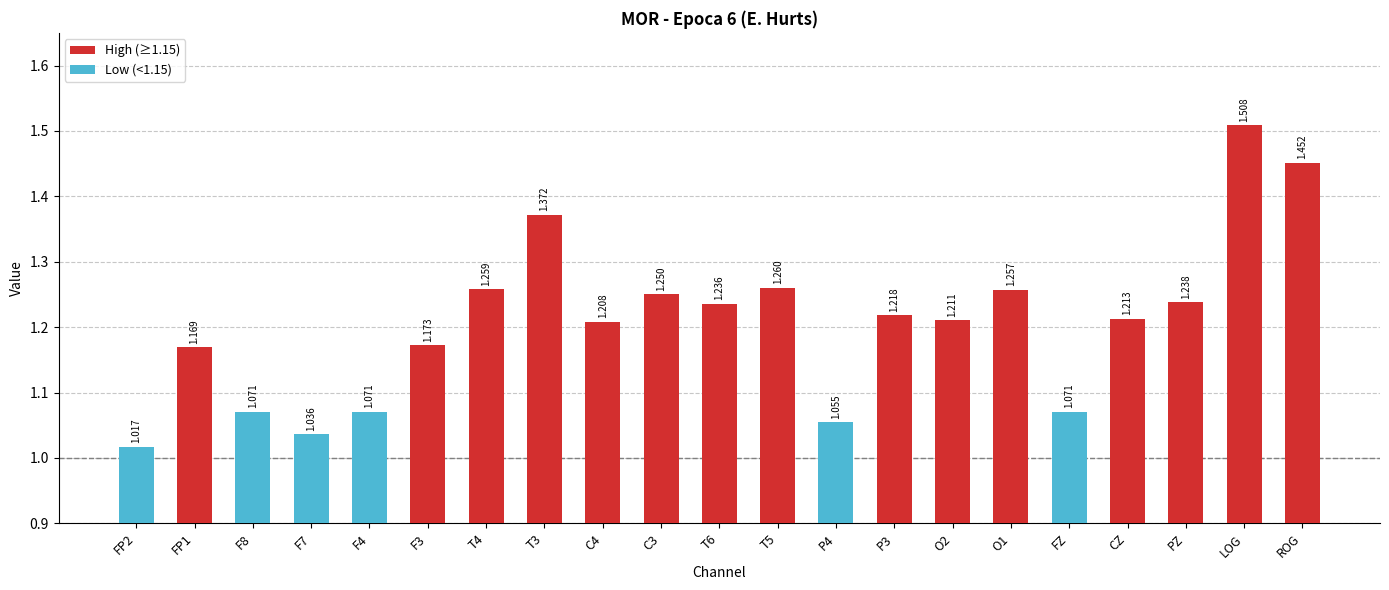

Which category has the highest value across all series?

LOG